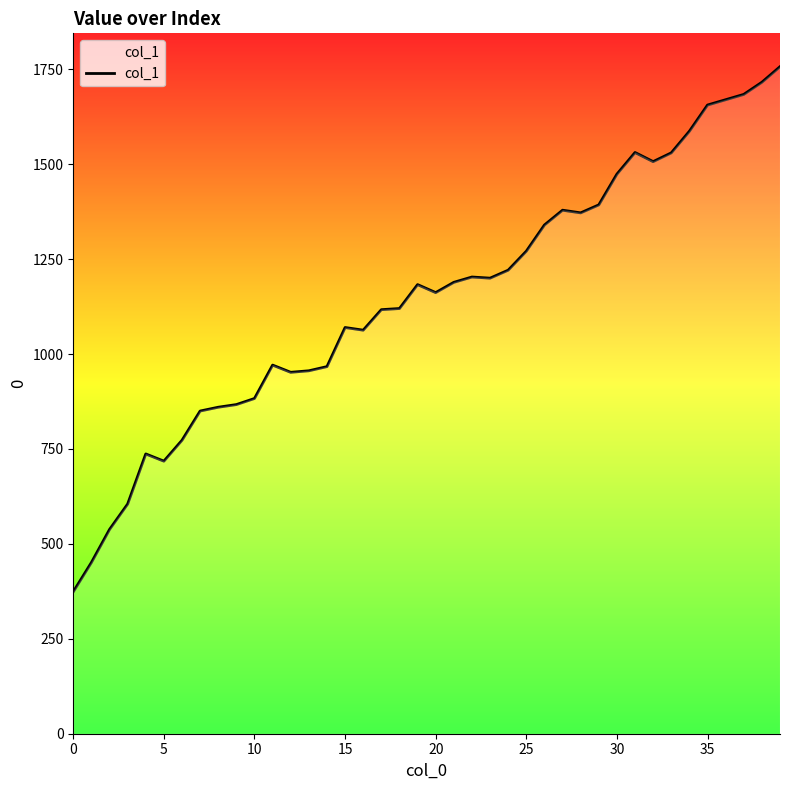

What is the maximum value shown in the chart?

1757